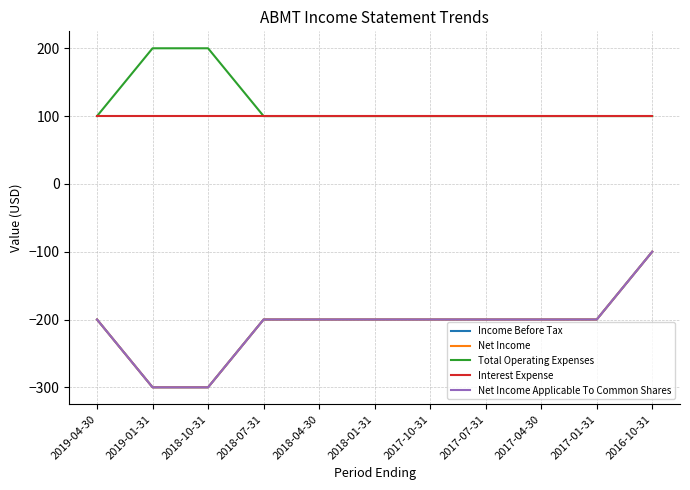

Reading left to right, list all the values displayed in this chart.

Income Before Tax: 2019-04-30=-200	2019-01-31=-300	2018-10-31=-300	2018-07-31=-200	2018-04-30=-200	2018-01-31=-200	2017-10-31=-200	2017-07-31=-200	2017-04-30=-200	2017-01-31=-200	2016-10-31=-100
Net Income: 2019-04-30=-200	2019-01-31=-300	2018-10-31=-300	2018-07-31=-200	2018-04-30=-200	2018-01-31=-200	2017-10-31=-200	2017-07-31=-200	2017-04-30=-200	2017-01-31=-200	2016-10-31=-100
Total Operating Expenses: 2019-04-30=100	2019-01-31=200	2018-10-31=200	2018-07-31=100	2018-04-30=100	2018-01-31=100	2017-10-31=100	2017-07-31=100	2017-04-30=100	2017-01-31=100	2016-10-31=100
Interest Expense: 2019-04-30=100	2019-01-31=100	2018-10-31=100	2018-07-31=100	2018-04-30=100	2018-01-31=100	2017-10-31=100	2017-07-31=100	2017-04-30=100	2017-01-31=100	2016-10-31=100
Net Income Applicable To Common Shares: 2019-04-30=-200	2019-01-31=-300	2018-10-31=-300	2018-07-31=-200	2018-04-30=-200	2018-01-31=-200	2017-10-31=-200	2017-07-31=-200	2017-04-30=-200	2017-01-31=-200	2016-10-31=-100